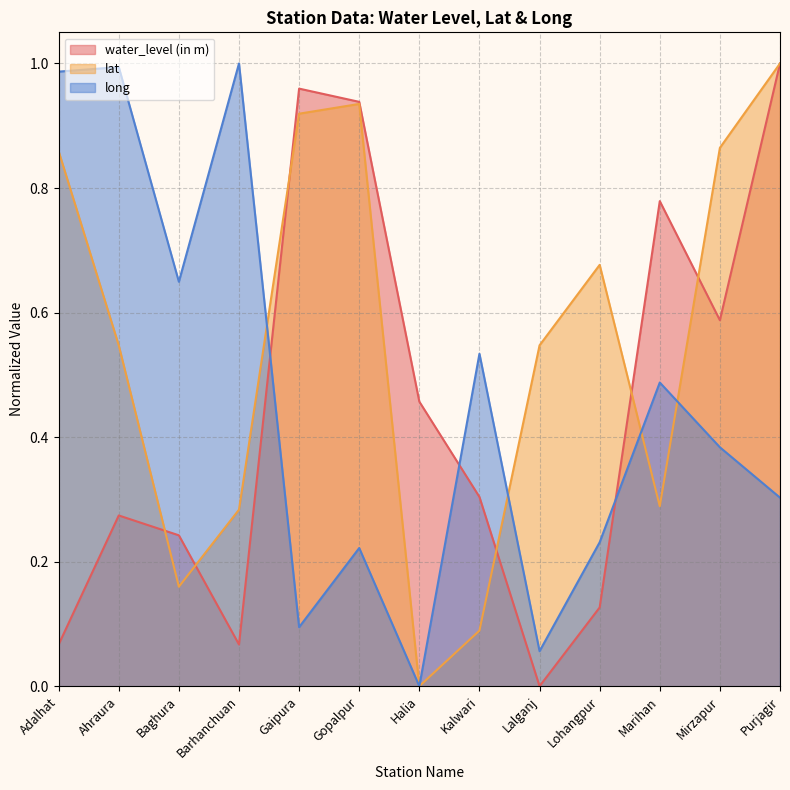

How many interior local peaks does the water_level (in m) series have?

3